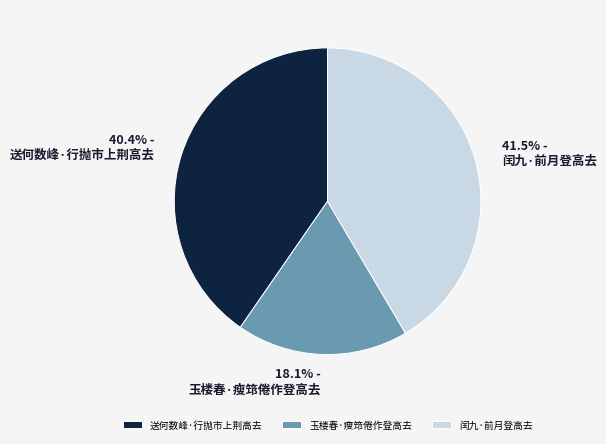

What percentage is the 送何数峰·行抛市上荆高去 slice, to the nearest percent?

40%